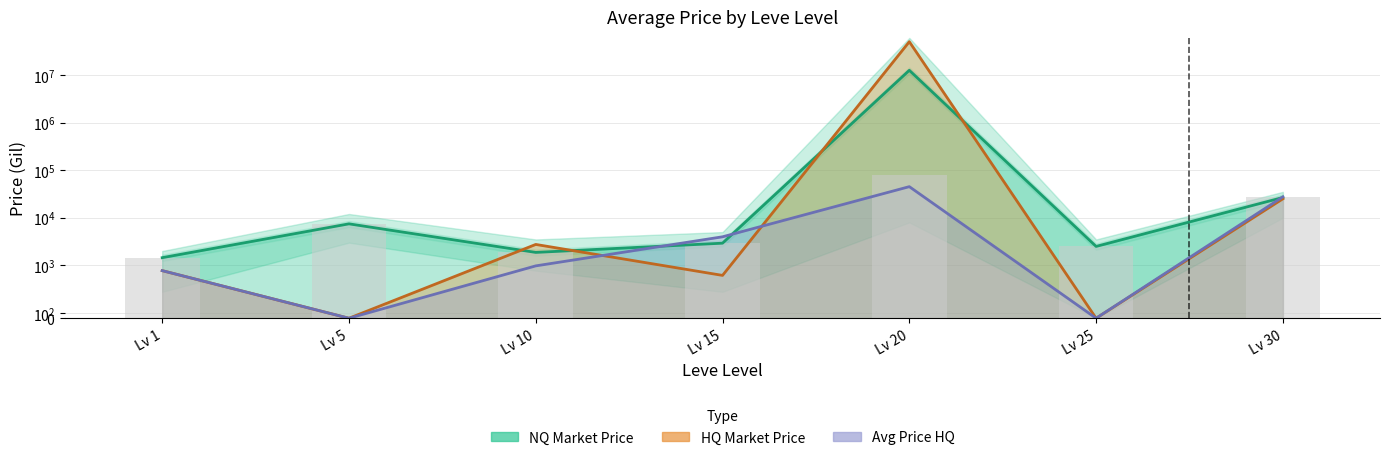

What is the maximum value for Current Avg Price HQ?

45009.3